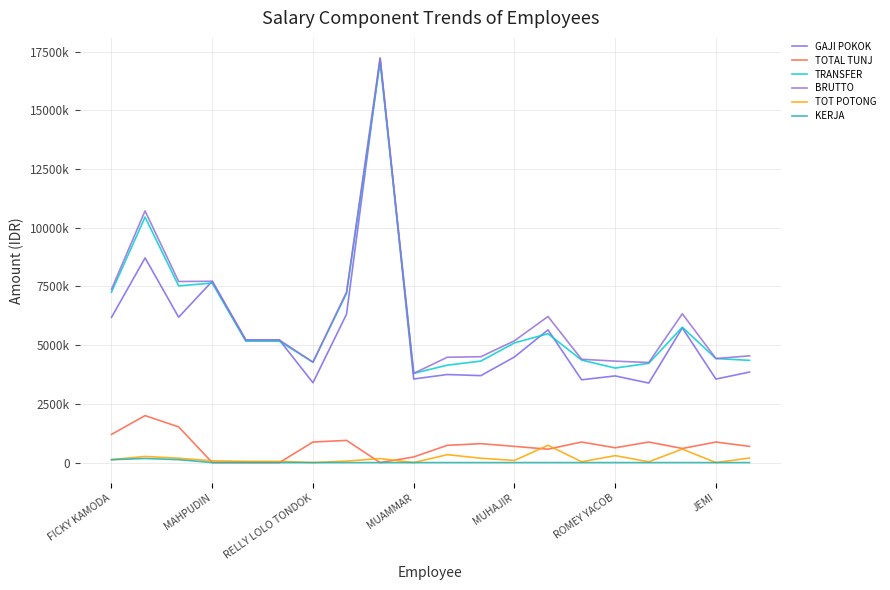

At which category does the chart reach its minimum across all series?

MAHPUDIN